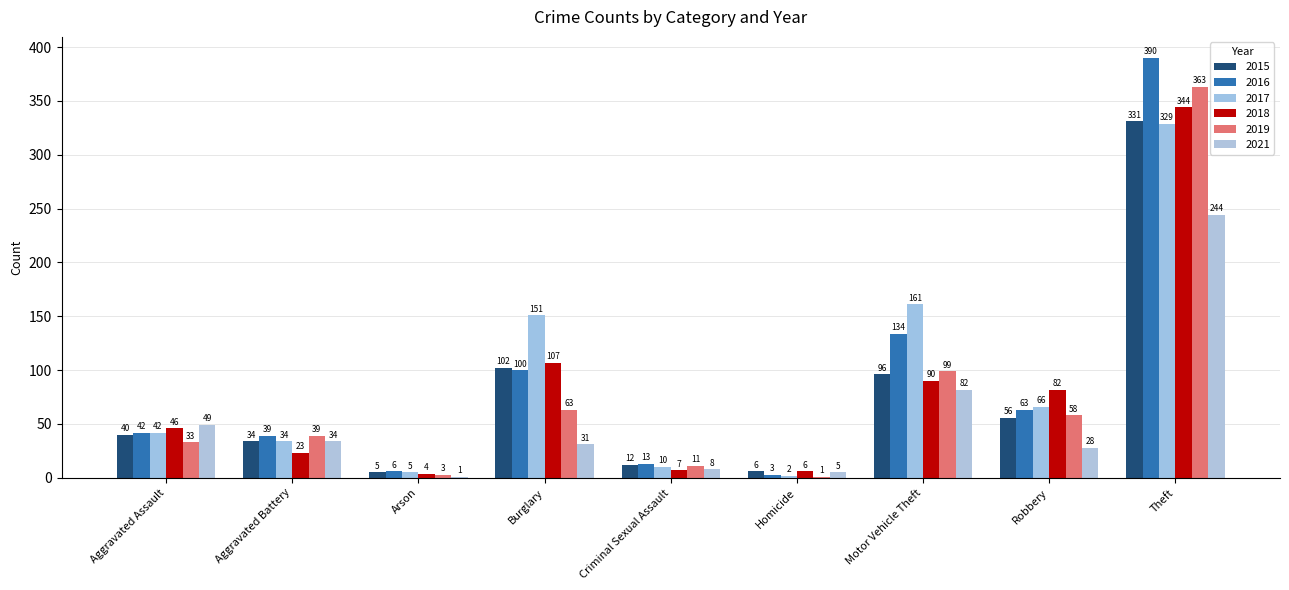

Count the number of categories in the chart.

9